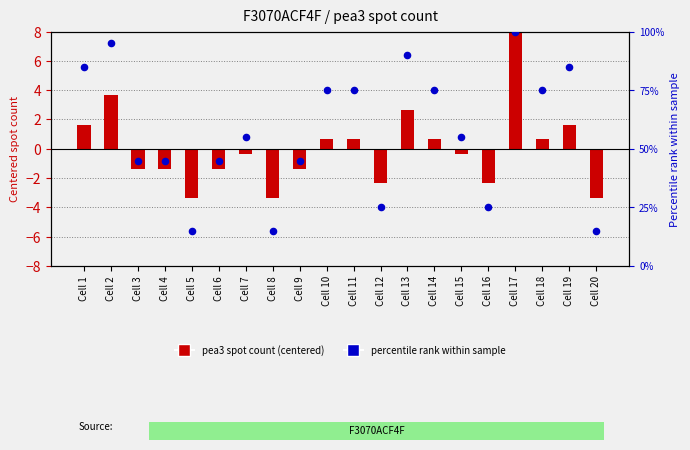

What is the total value across all series at Cell 1?

86.7